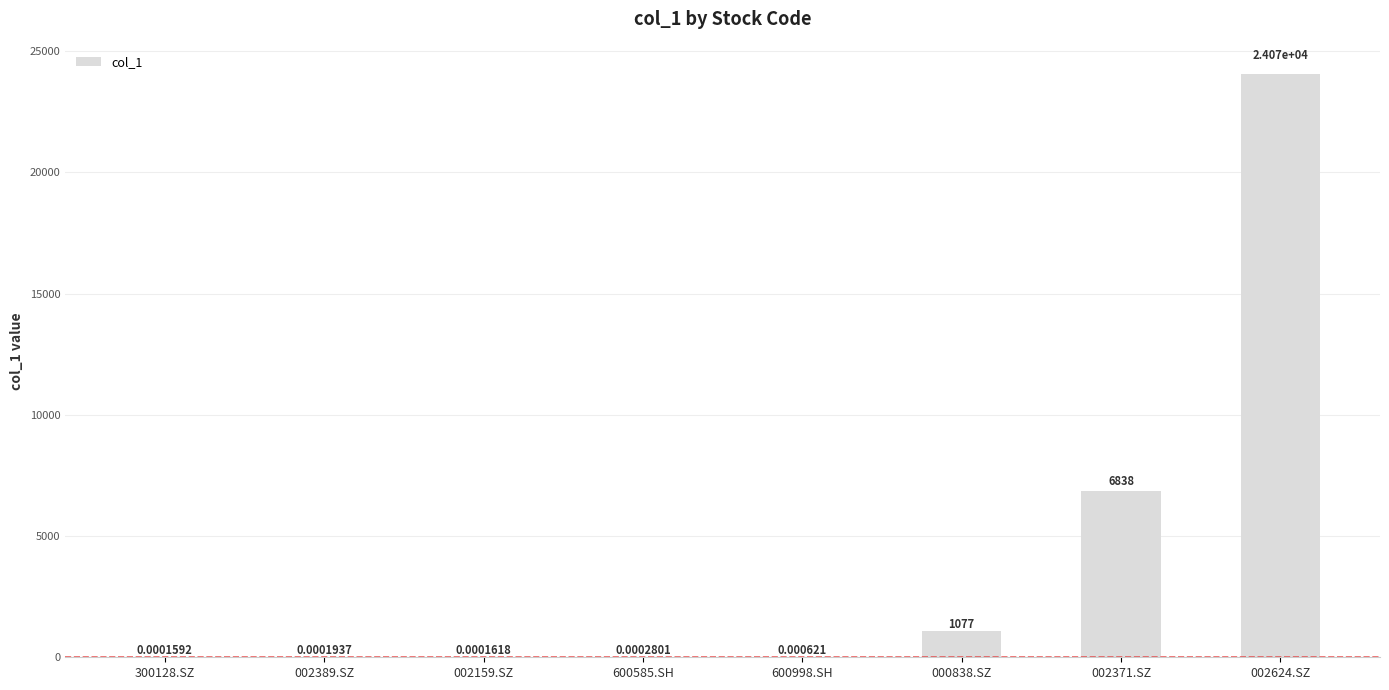

What is the sum of the values at 002371.SZ and 002389.SZ?

6837.6